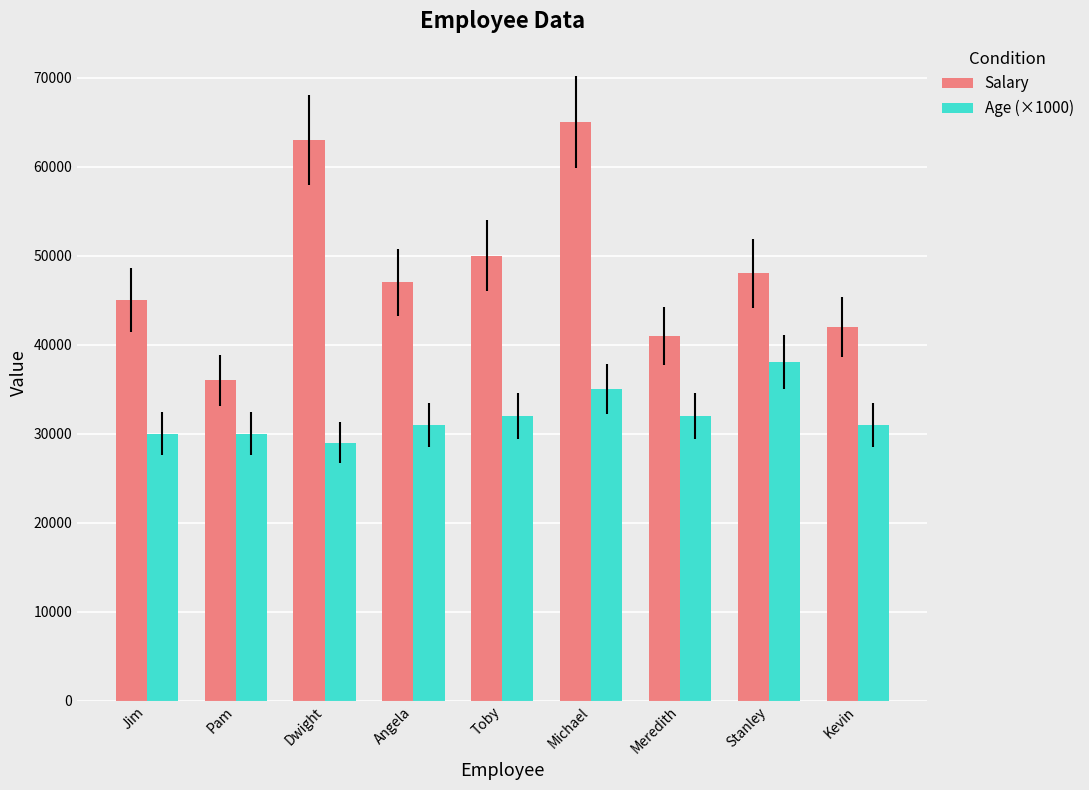

The Age (×1000) series shows 16259 at Michael. True or false?

False